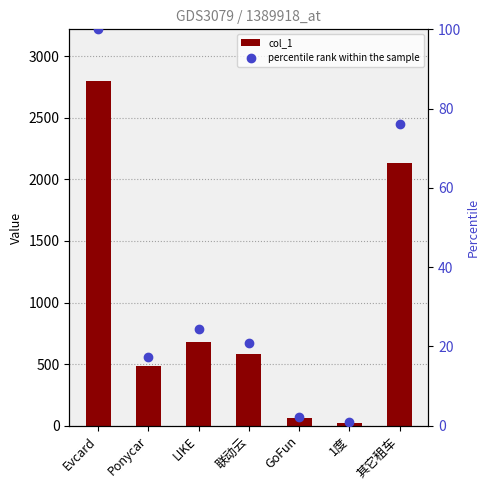

What are all the series names shown in the legend?

col_1, percentile rank within the sample